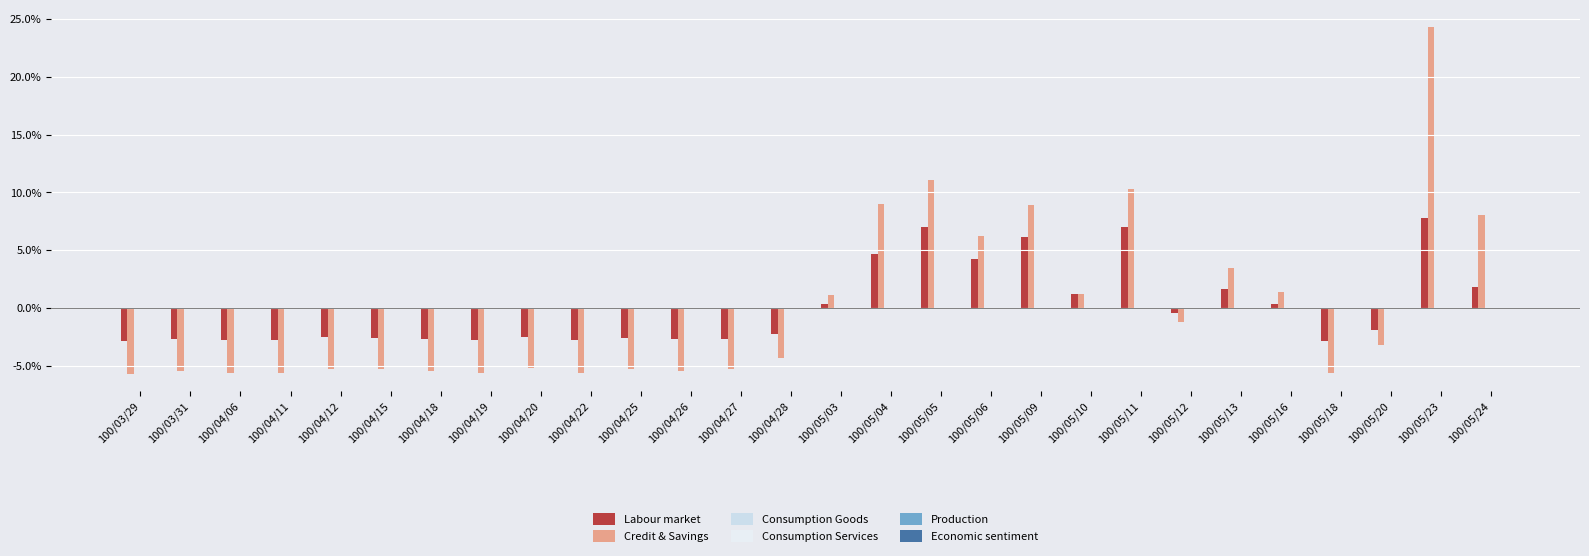

Rank the series by their maximum value, from lowest to highest.

Economic sentiment, Consumption Services, Production, Consumption Goods, Labour market, Credit & Savings